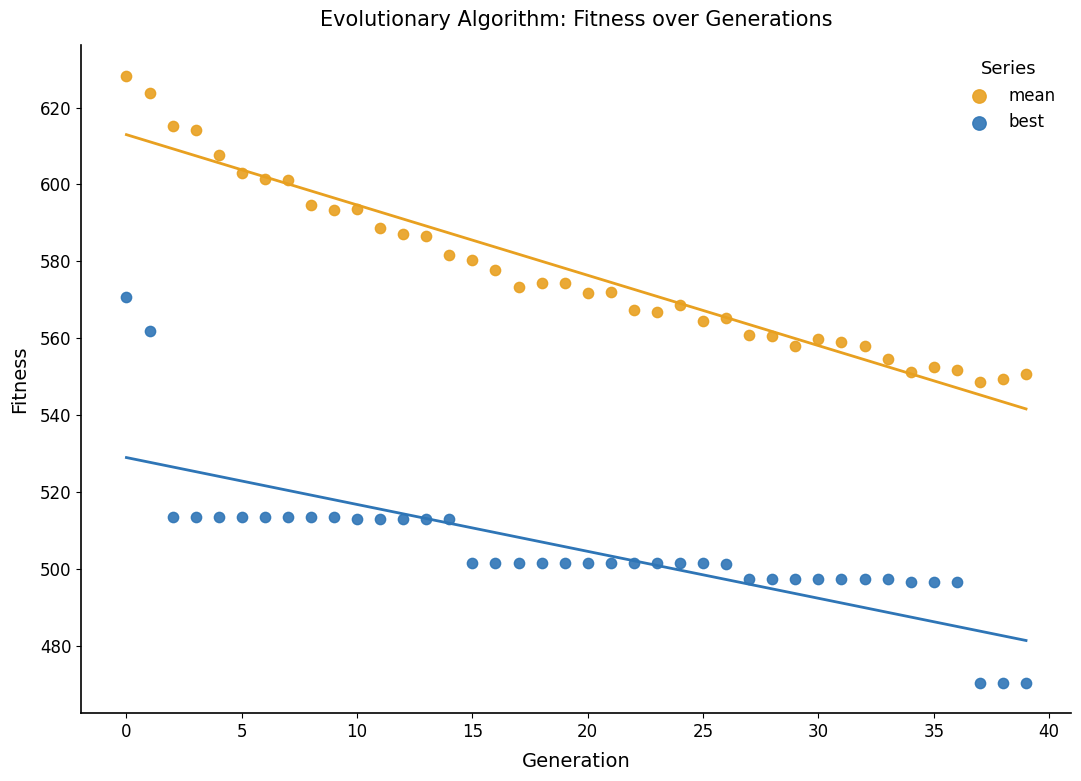

What are all the series names shown in the legend?

mean, best